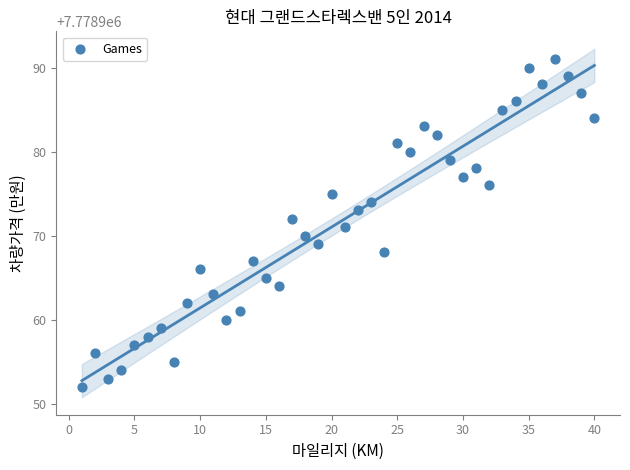

What is the range of Y values (max minus min)?

39